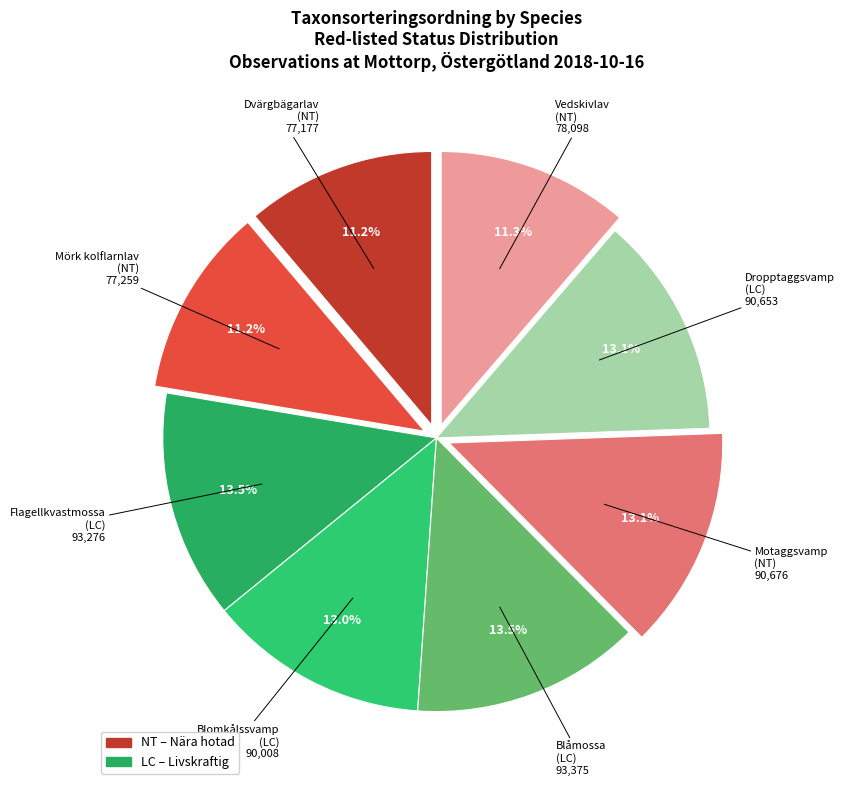

Which slice is the largest?

Blåmossa
(LC)